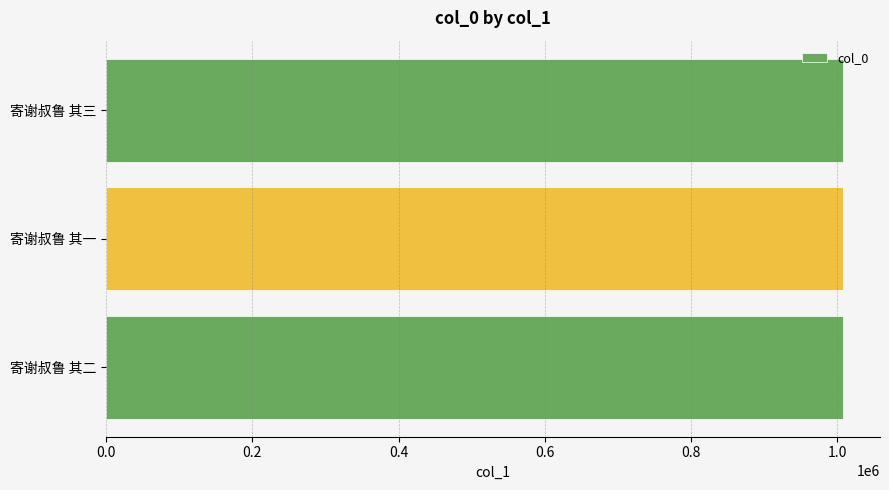

True or false: the data shows 1488535 at 寄谢叔鲁 其二.

False